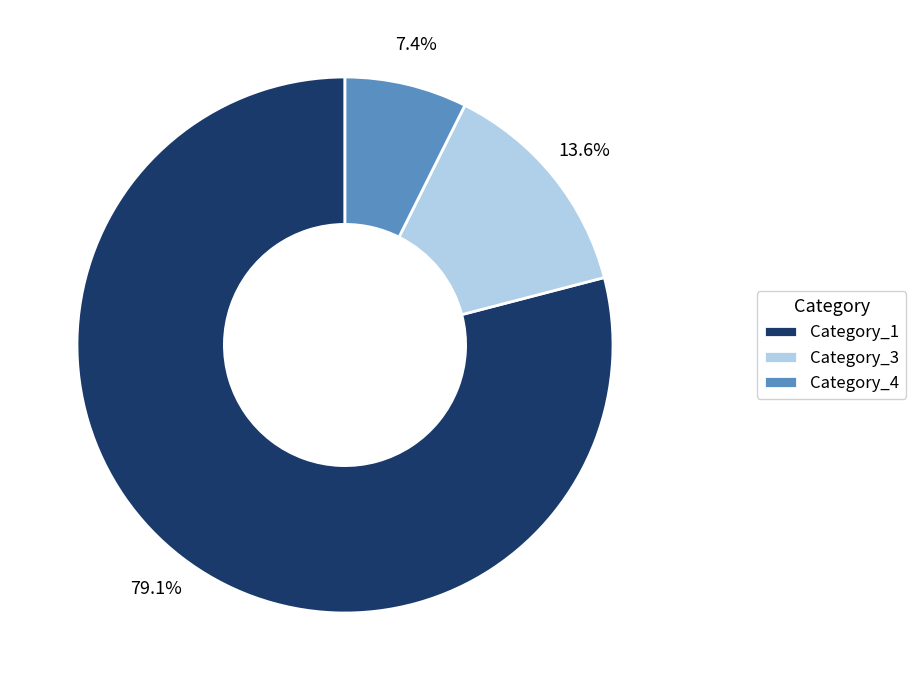

Rank the categories by value from highest to lowest.

Category_1, Category_3, Category_4